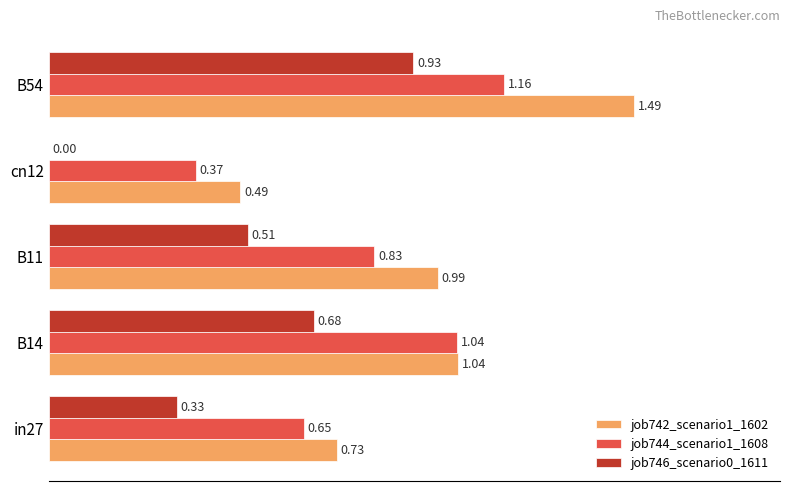

How many positive values does the job746_scenario0_1611 series have?

4